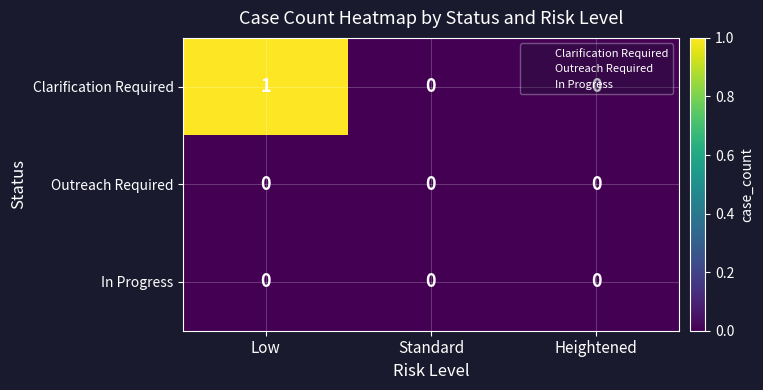

Is it true that In Progress equals 0 at Heightened?

True